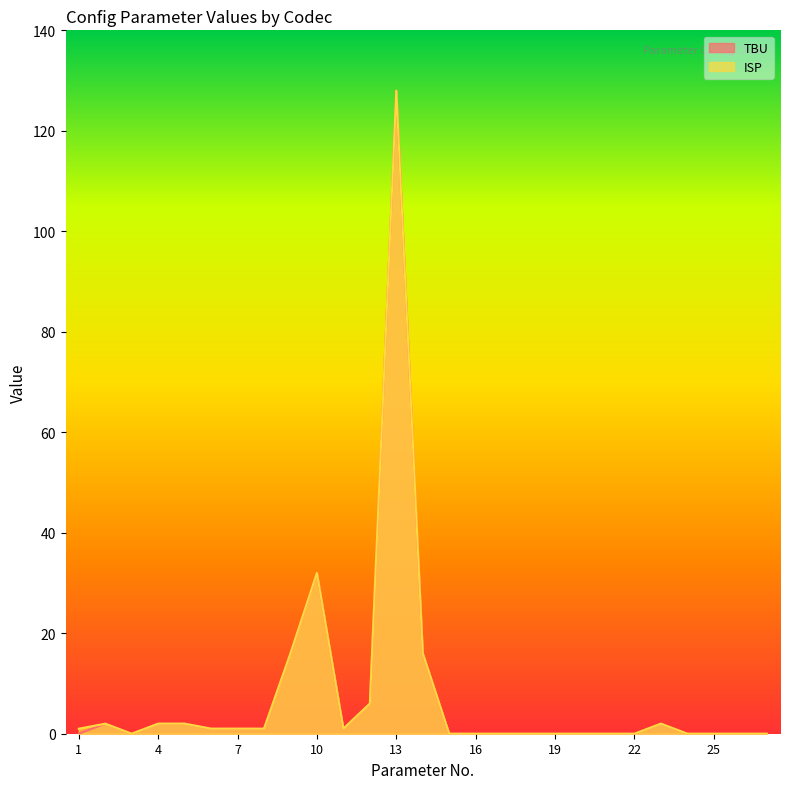

The ISP series shows 0 at 17. True or false?

True